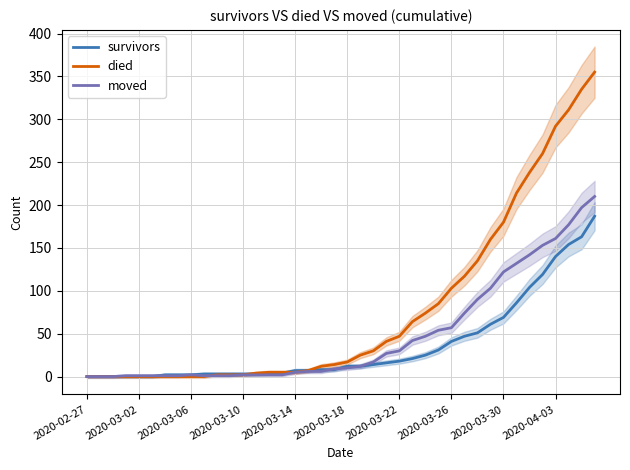

What is the difference between the second highest and minimum values in the died series?

335